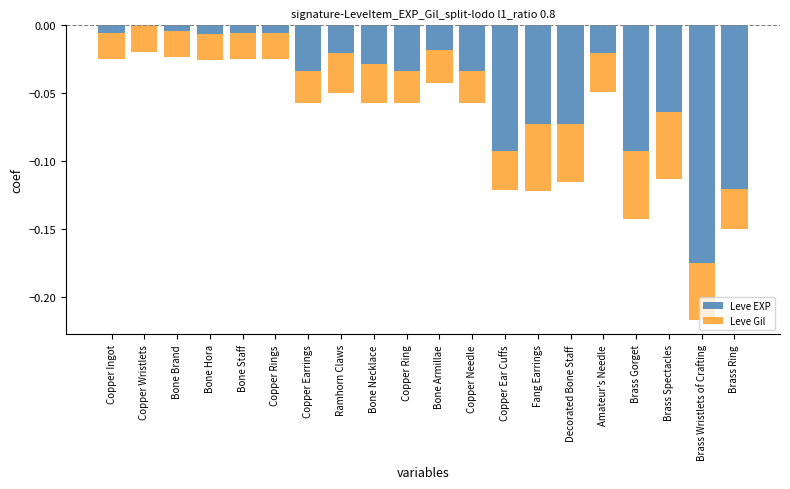

Which series has the largest range (max minus min)?

Leve EXP